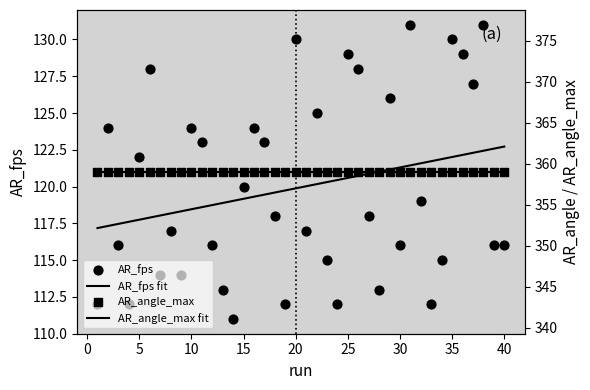

Which series has the widest spread of Y values?

AR_fps